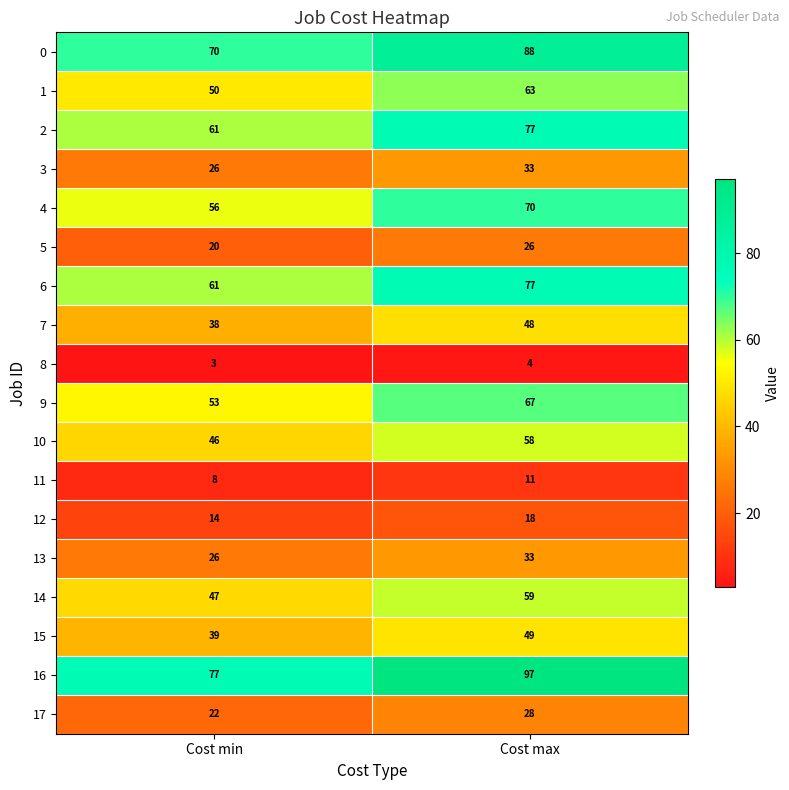

At which label is 11 closest to 9?

Cost min